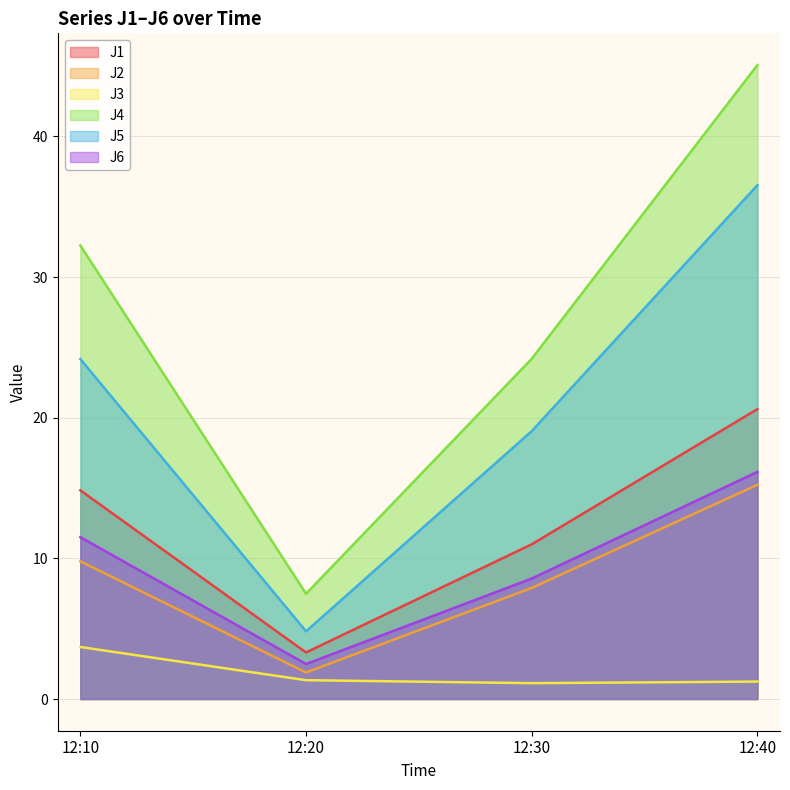

Reading left to right, what are all the values shown in this chart?

J1: 14.8	3.3	11.0	20.6
J2: 9.8	1.9	7.9	15.2
J3: 3.7	1.3	1.1	1.2
J4: 32.2	7.5	24.2	45.1
J5: 24.2	4.8	19.0	36.5
J6: 11.5	2.5	8.6	16.1